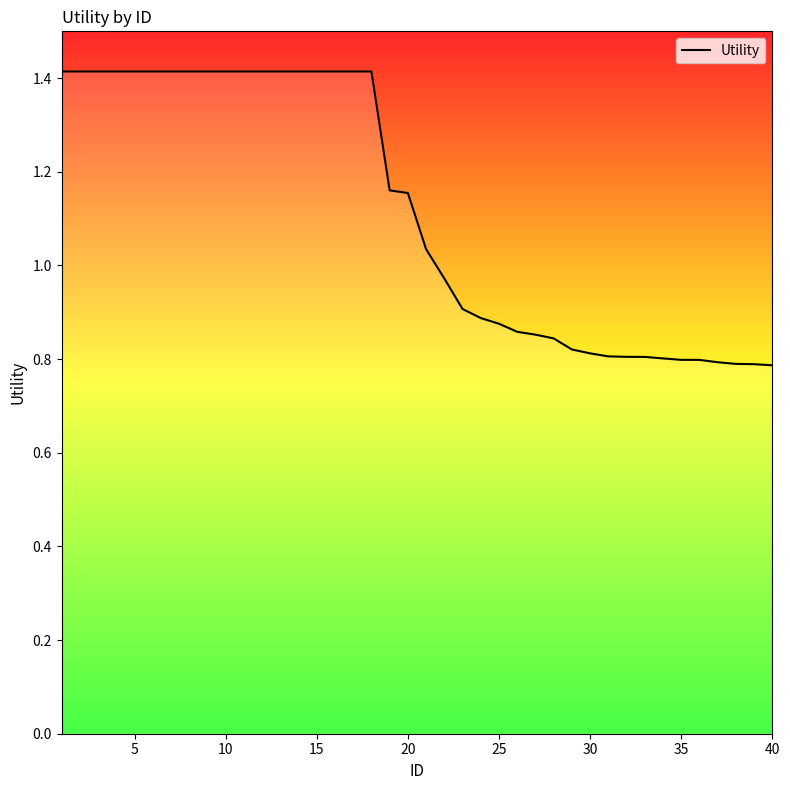

What is the difference between the maximum and minimum values?

0.6